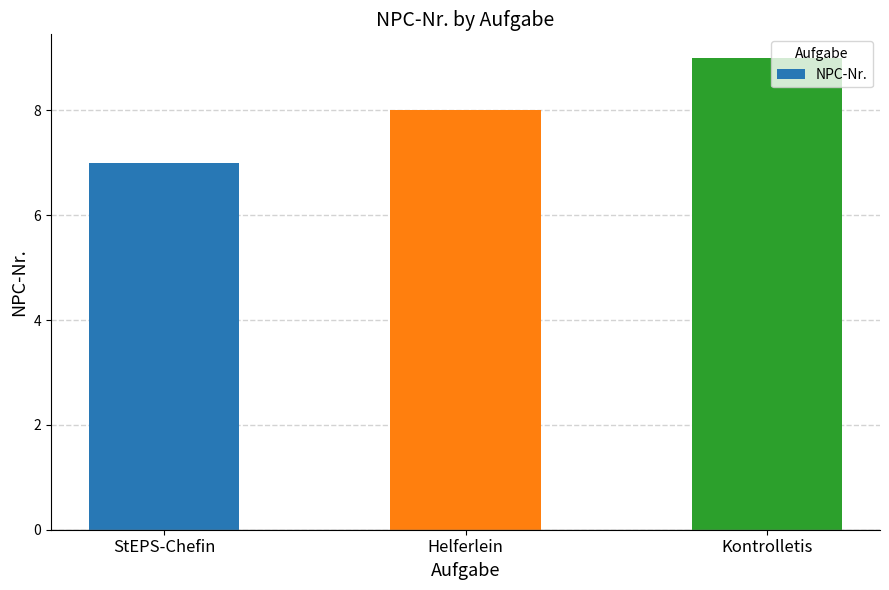

Is it true that the value at Helferlein is 8?

True